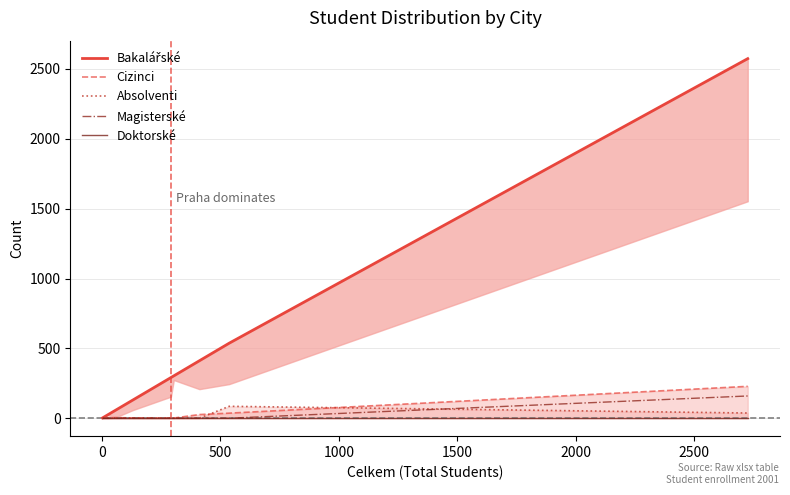

Is it true that Magisterské equals 59 at 2000?

False